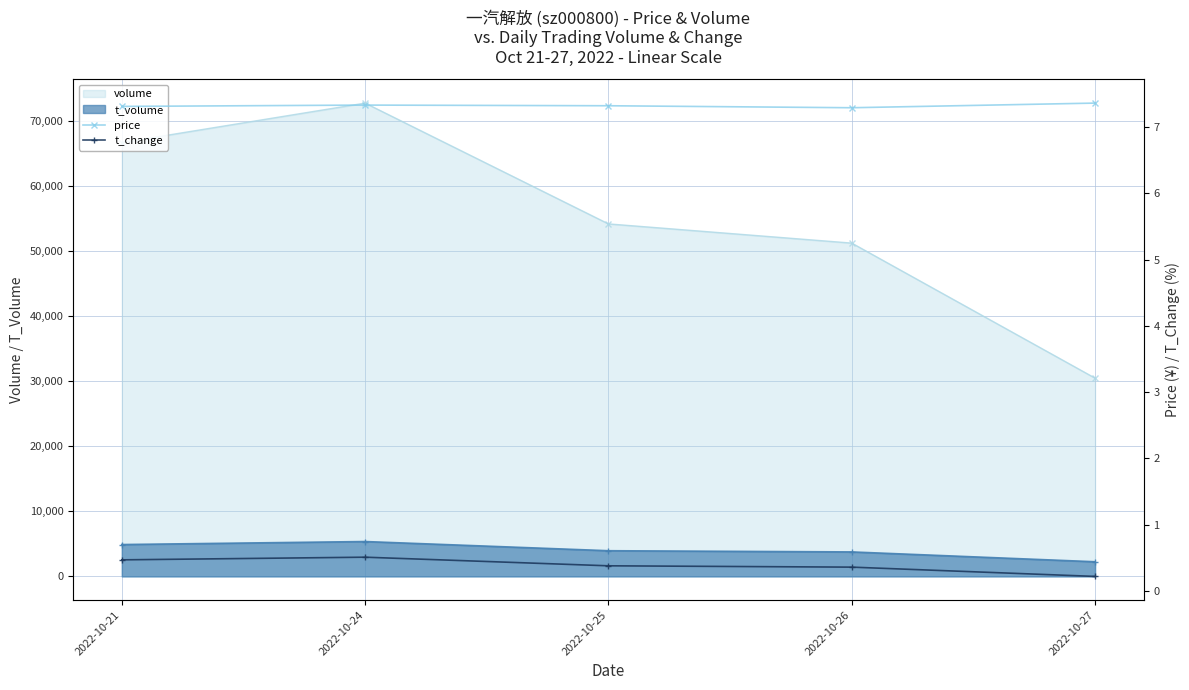

True or false: volume has more than 0 interior local peaks.

True